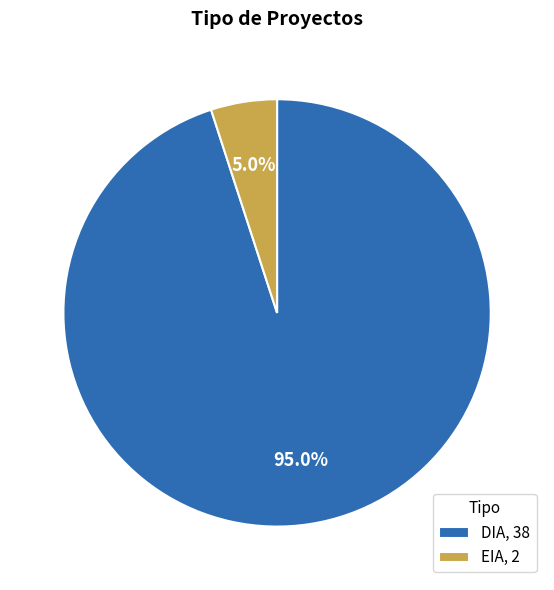

How much of the chart is everything except DIA?

5.0%